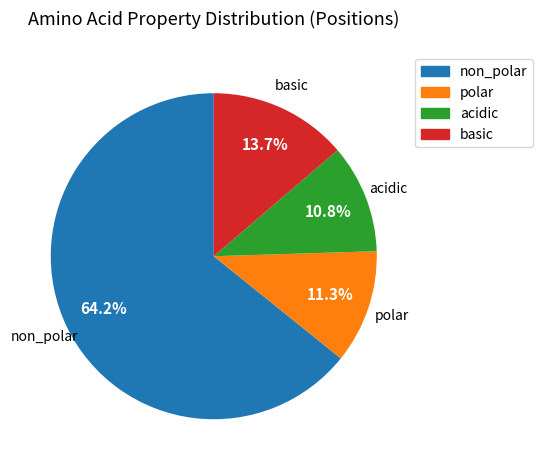

Does any single category account for the majority?

Yes